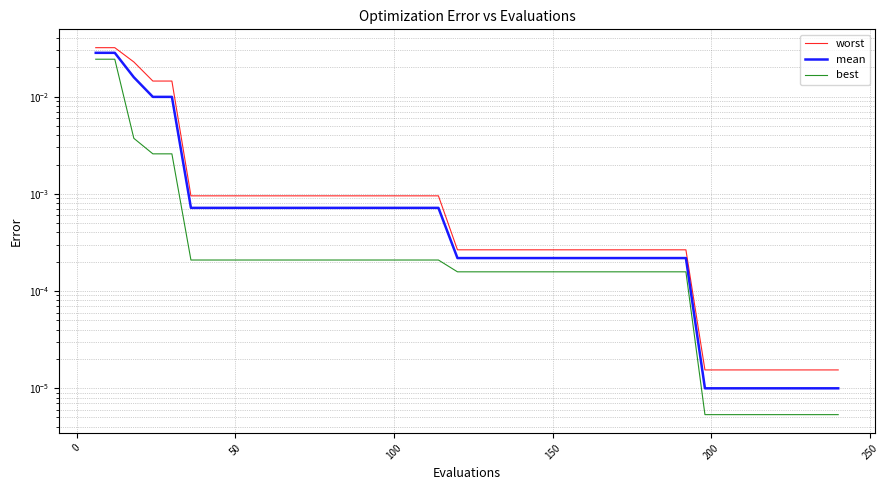

At 200, list the series in order from smallest to largest.

best, mean, worst